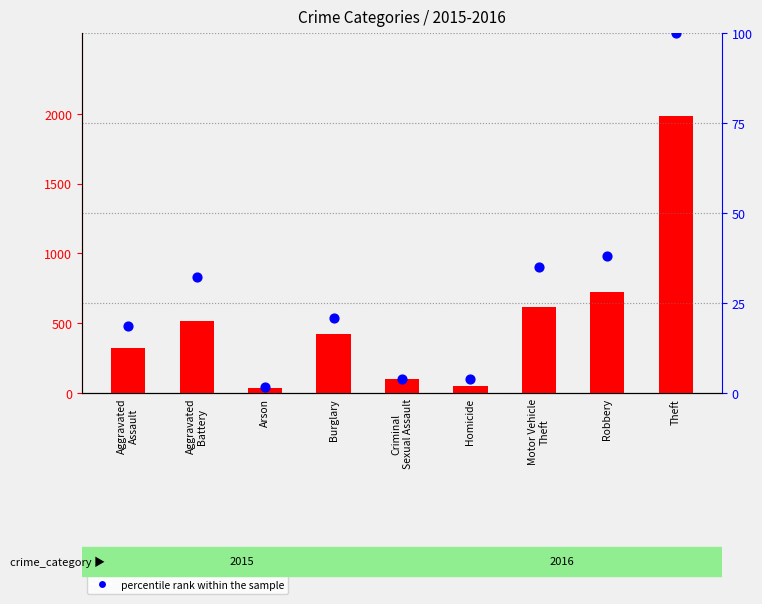

Which series reaches the maximum Y coordinate?

count